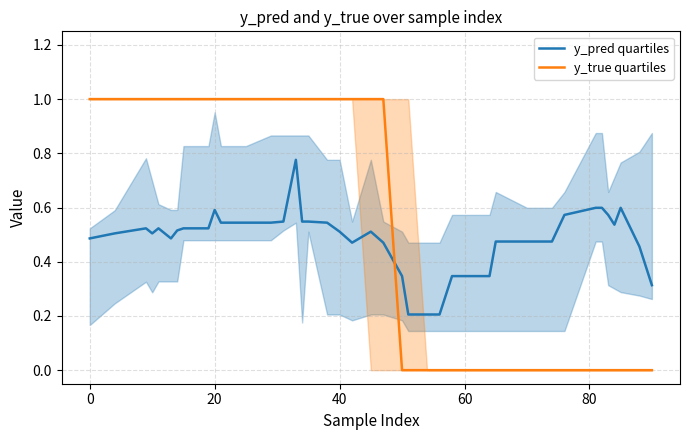

Rank the series by their average value, from highest to lowest.

y_true quartiles, y_pred quartiles